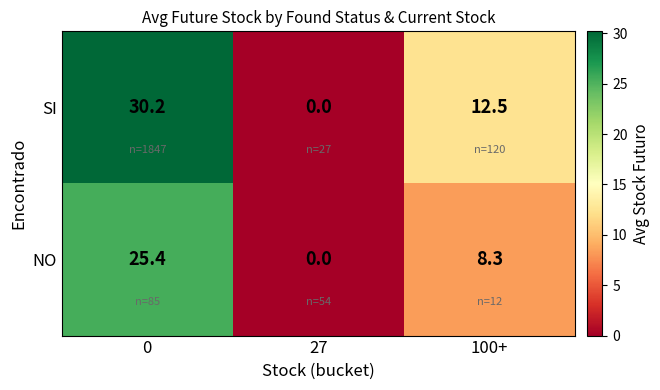

Which series has the widest spread of values?

SI